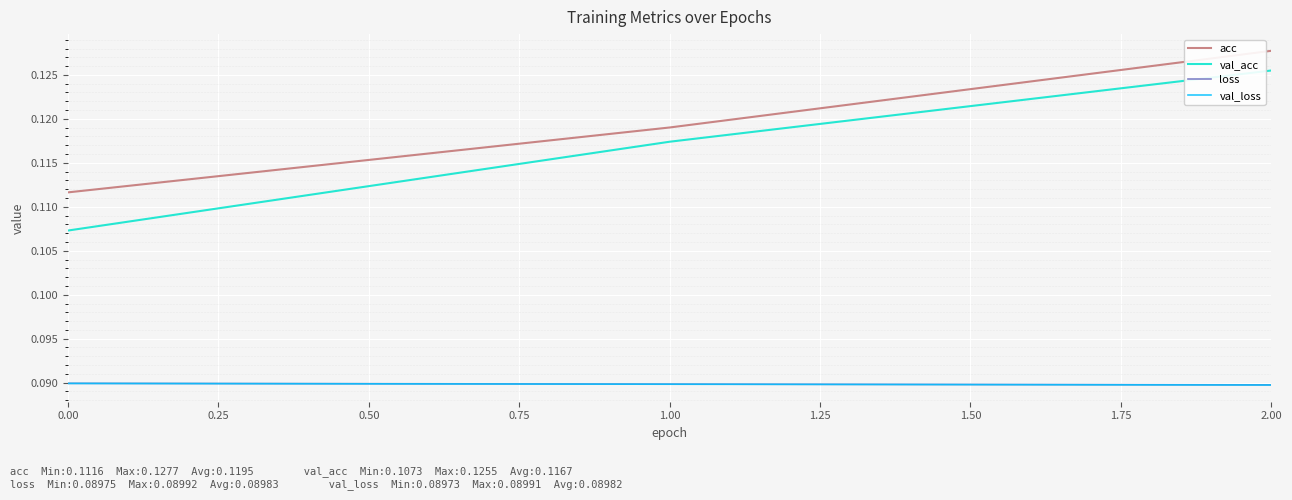

True or false: val_acc has a value of 0.2 at 1.00.

False